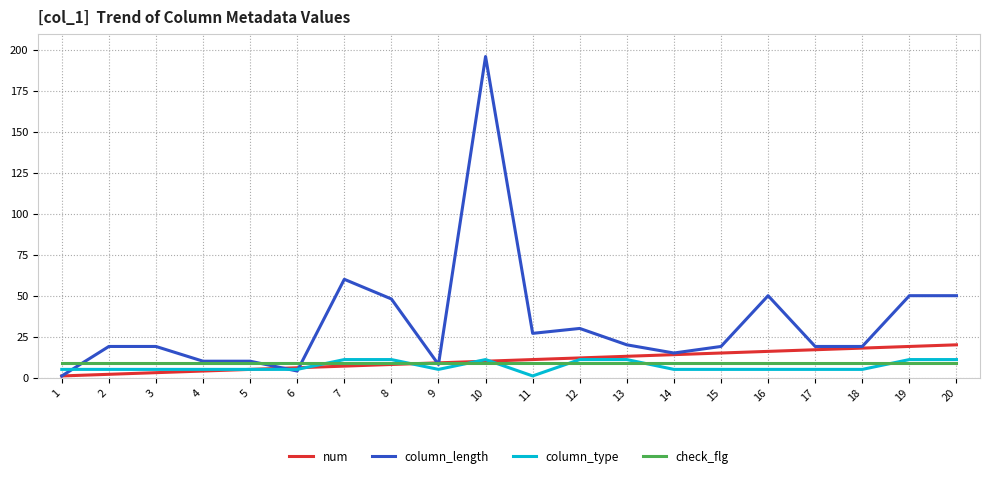

Which series has the largest range (max minus min)?

column_length